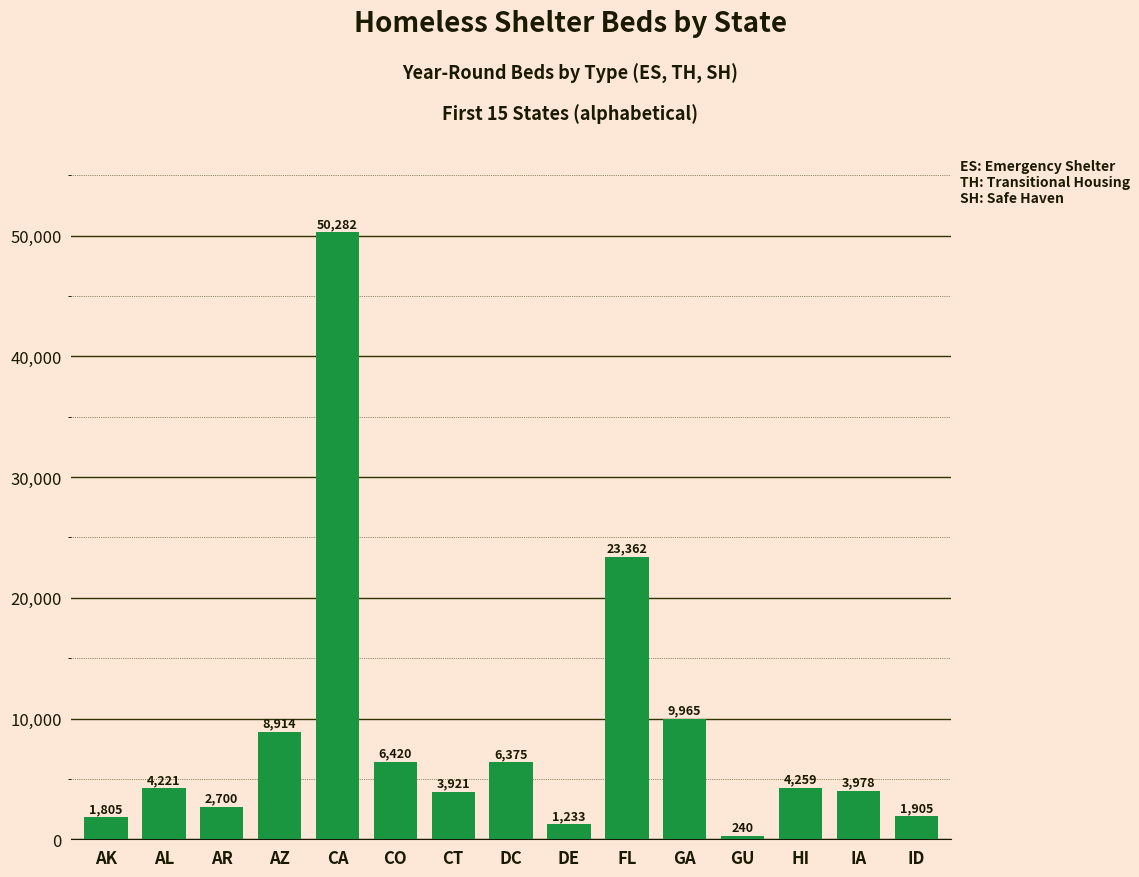

What is the ratio of the value at GA to the value at CO?

1.6